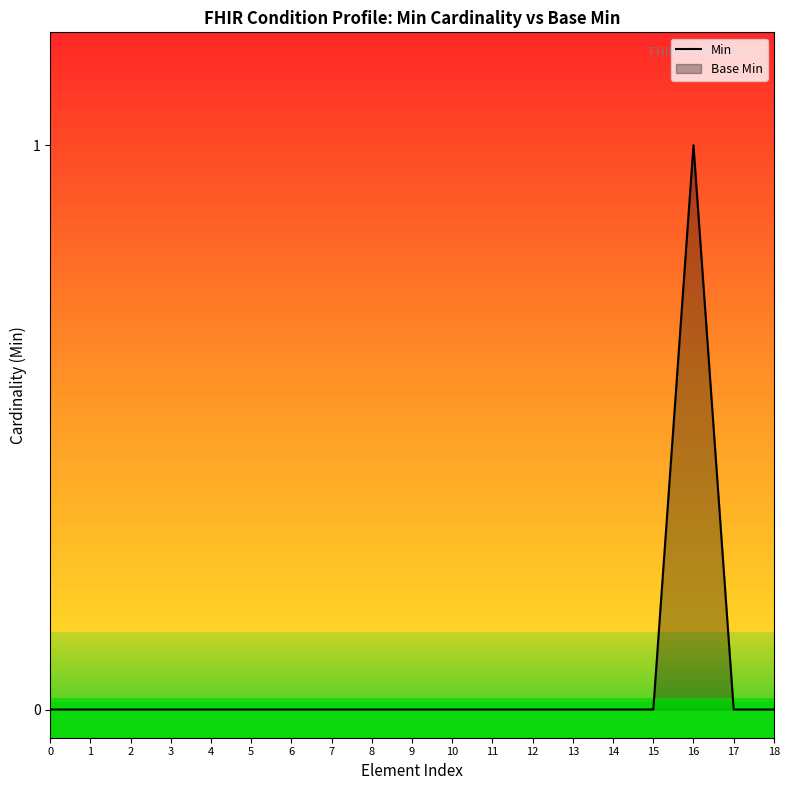

Rank the categories by value from lowest to highest.

0, 1, 2, 3, 4, 5, 6, 7, 8, 9, 10, 11, 12, 13, 14, 15, 17, 18, 16